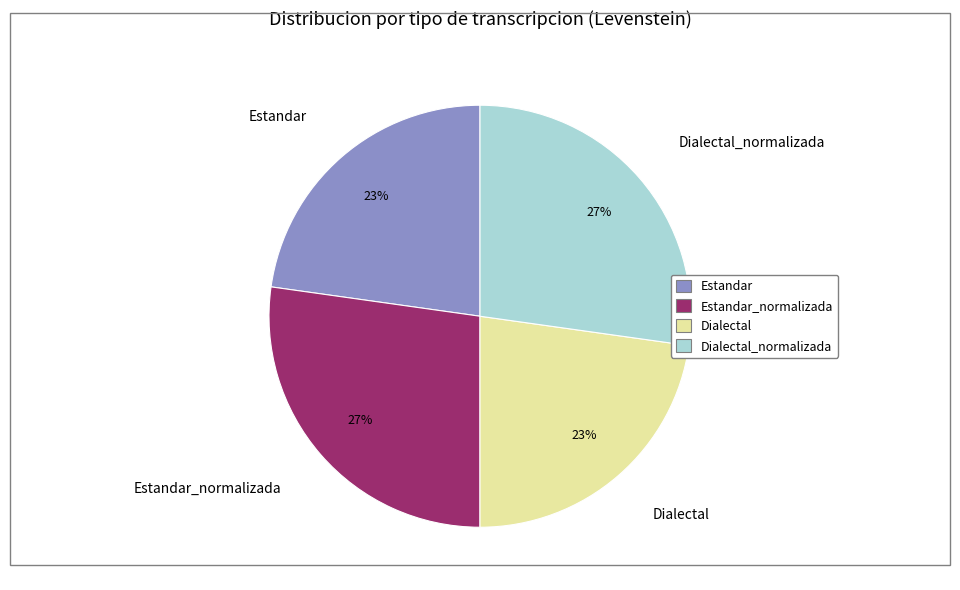

How many segments does this pie chart have?

4